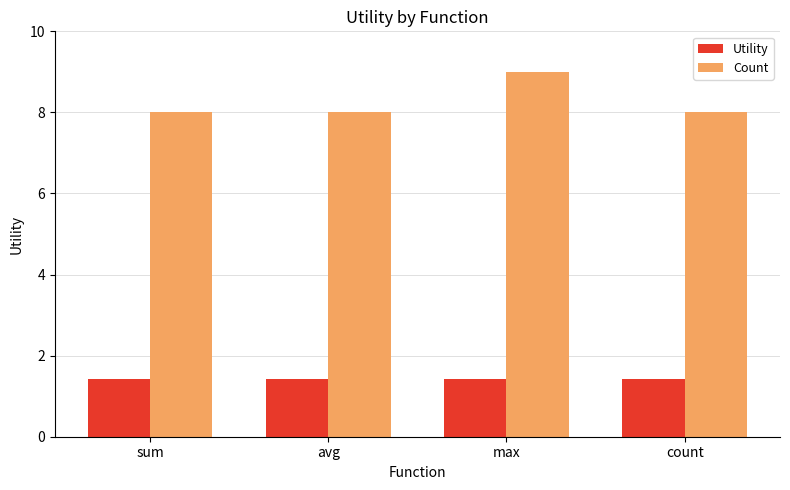

What is the lowest value of the Utility series?

1.4